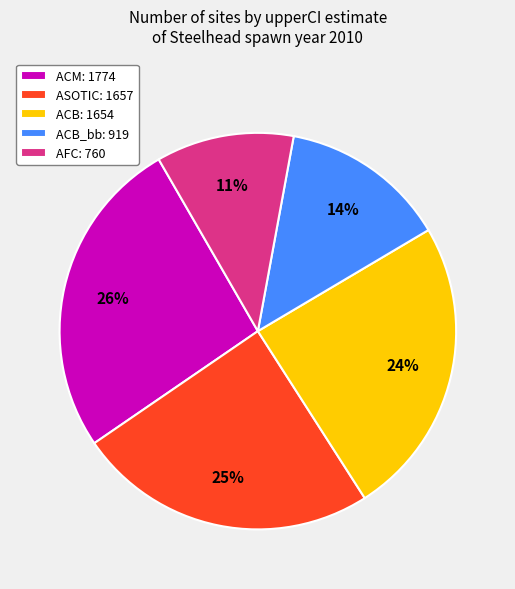

To the nearest percent, what is the combined percentage of ACM: 1774 and ASOTIC: 1657?

51%